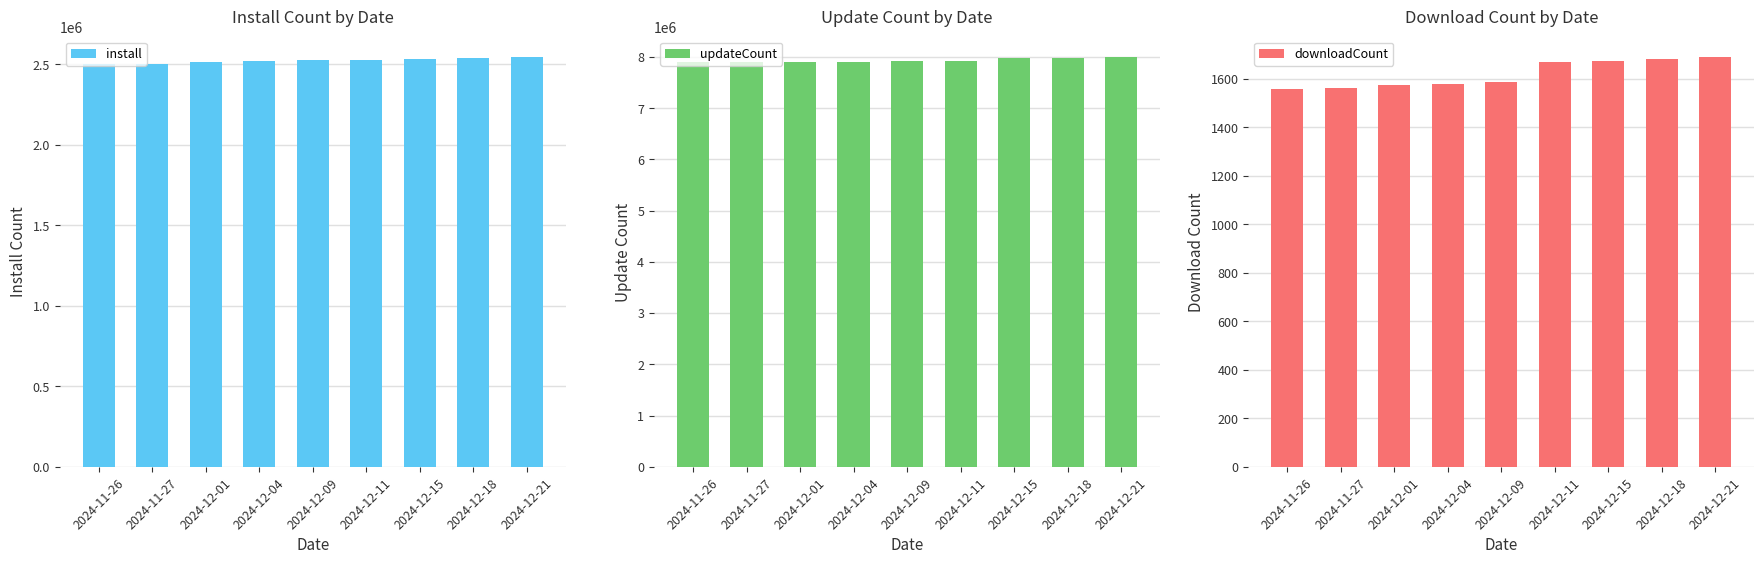

Which series has the largest range (max minus min)?

updateCount